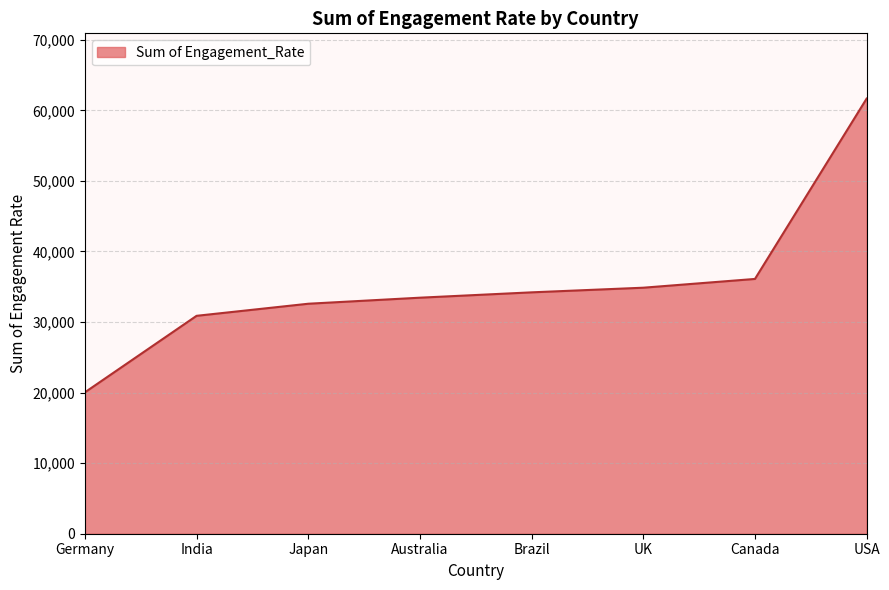

What position from the left is Australia?

4